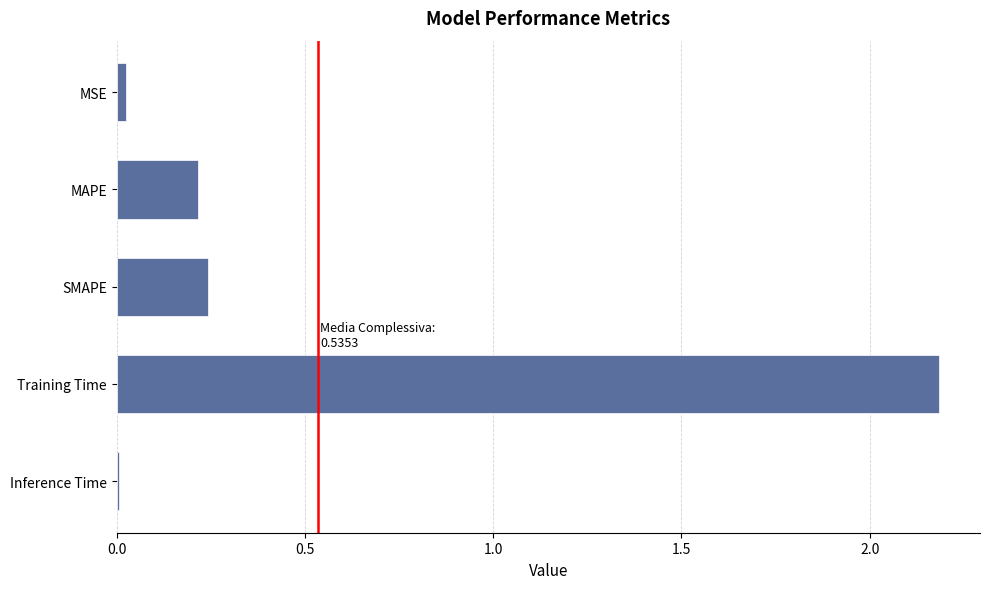

What is the greatest value displayed?

2.2